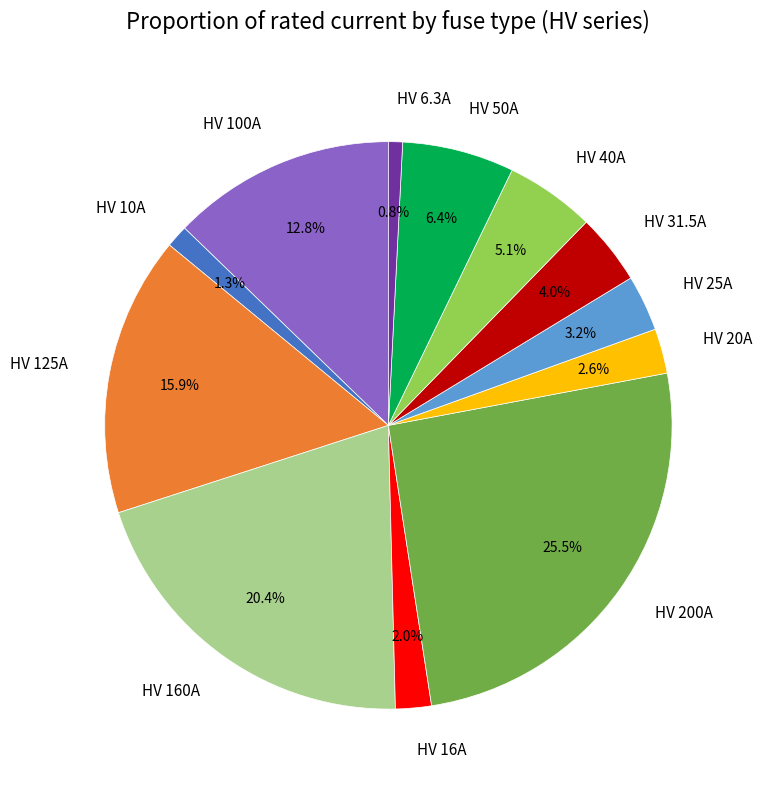

Which category has the biggest portion of the pie?

HV 200A